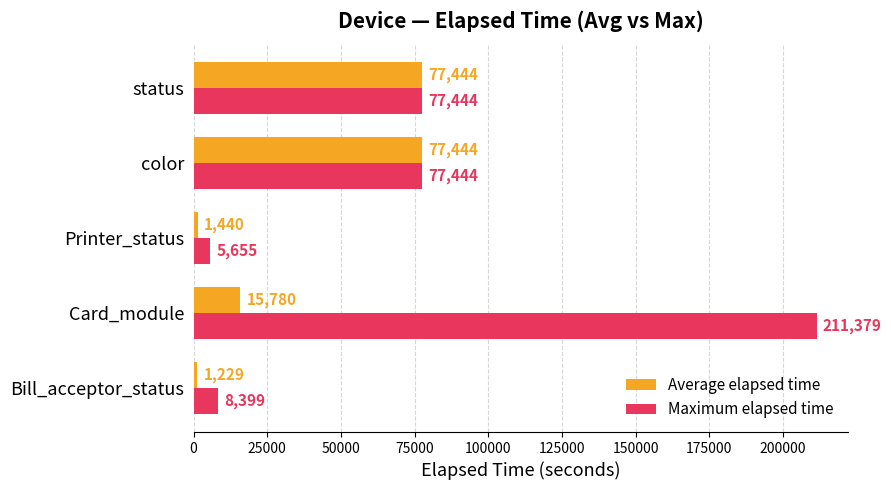

What is the difference between the maximum and minimum values in the Maximum elapsed time series?

205724